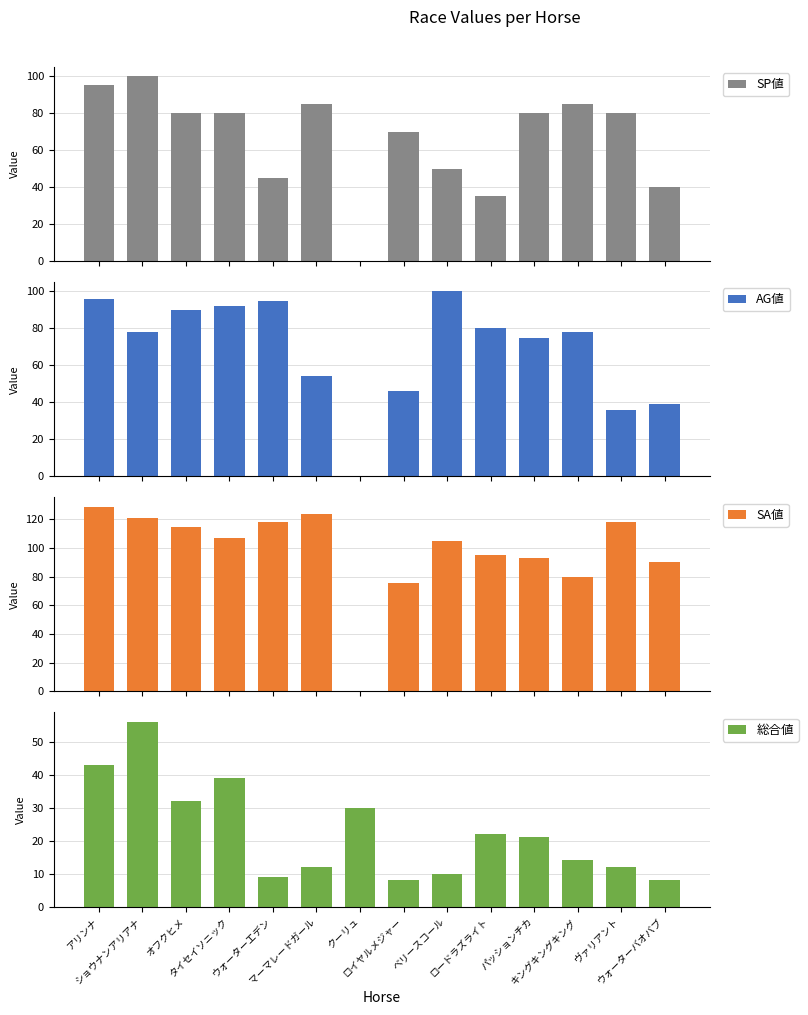

Which series has the largest total across all categories?

SA値